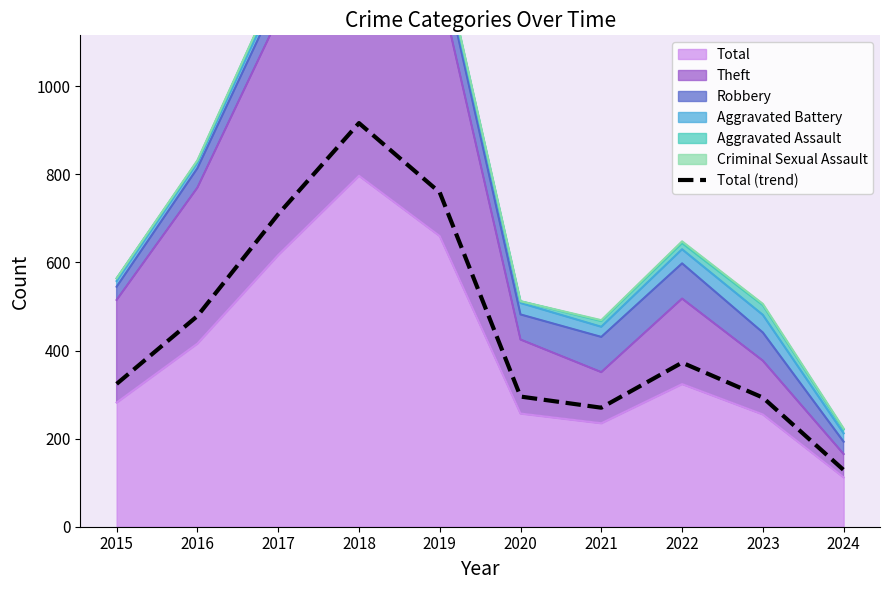

How many values are below 372?

5